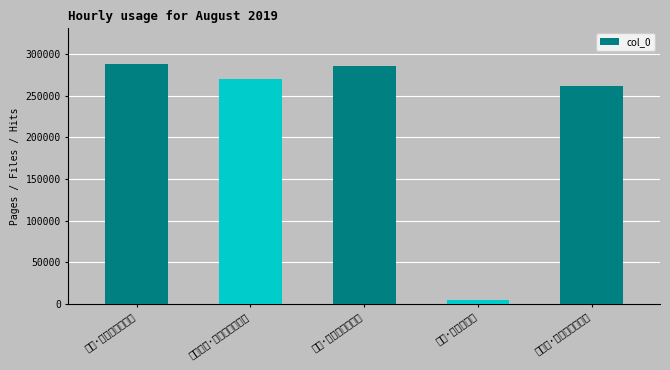

True or false: the data shows 261827 at 浣溪沙·紫陌珠軿挽碧丝.

True